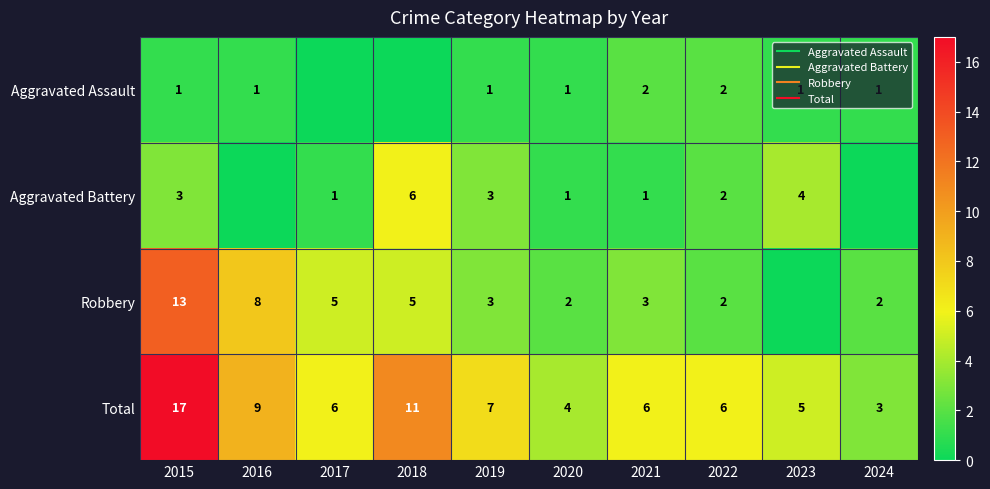

At which label is Total closest to 10?

2016